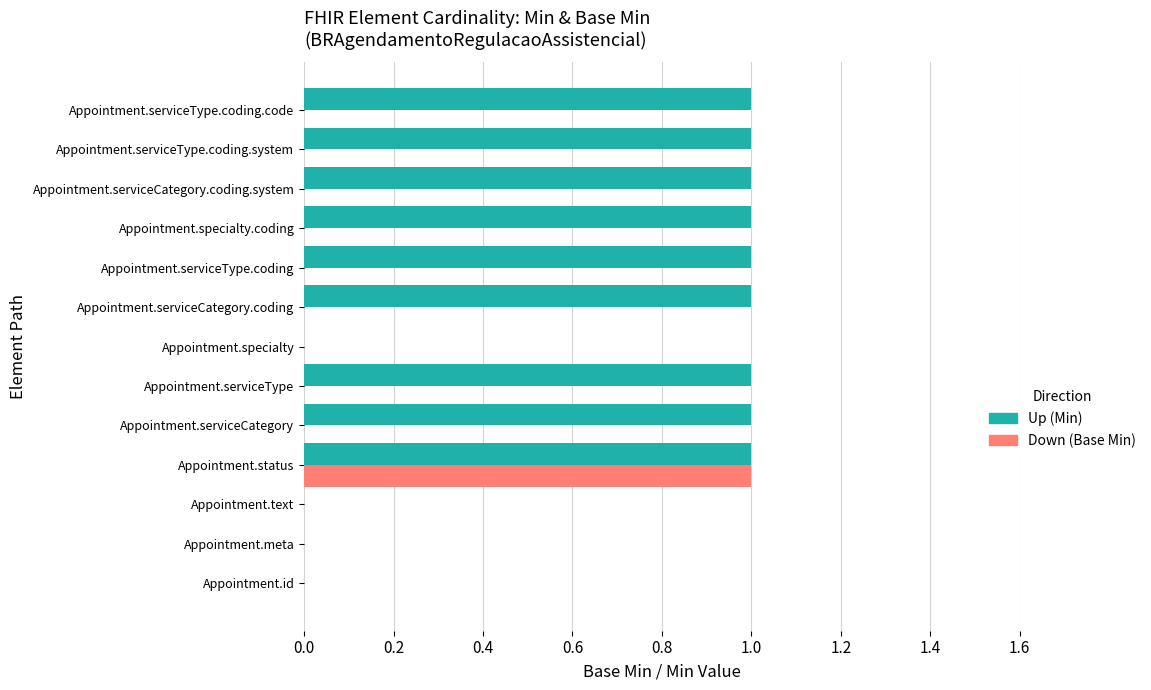

At which category is the sum across all series the highest?

Appointment.status